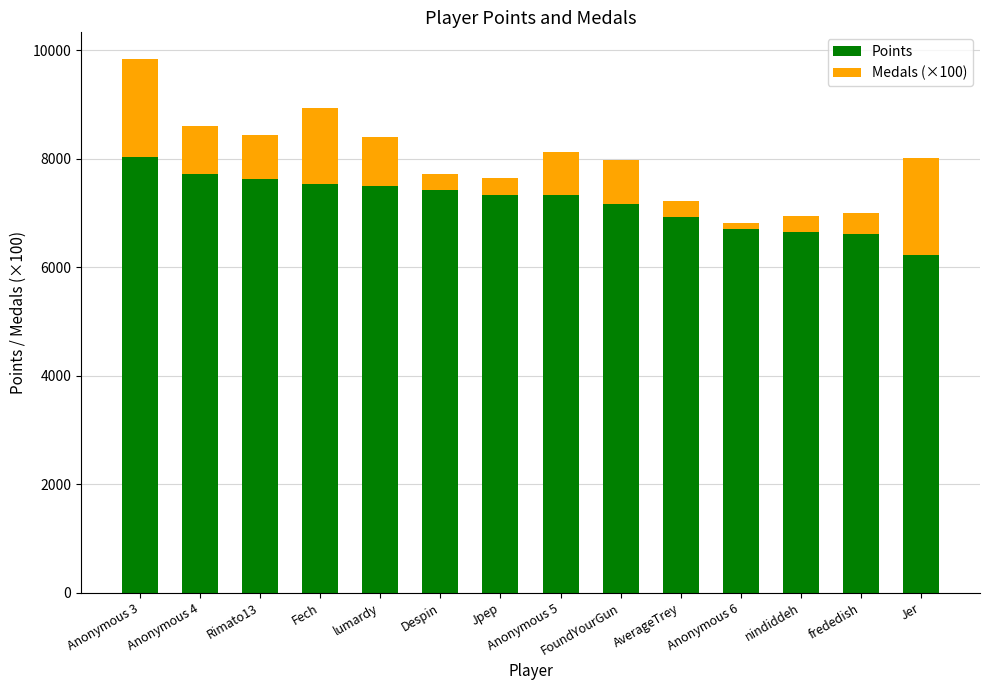

The value of Points at Anonymous 3 is 8041. True or false?

True